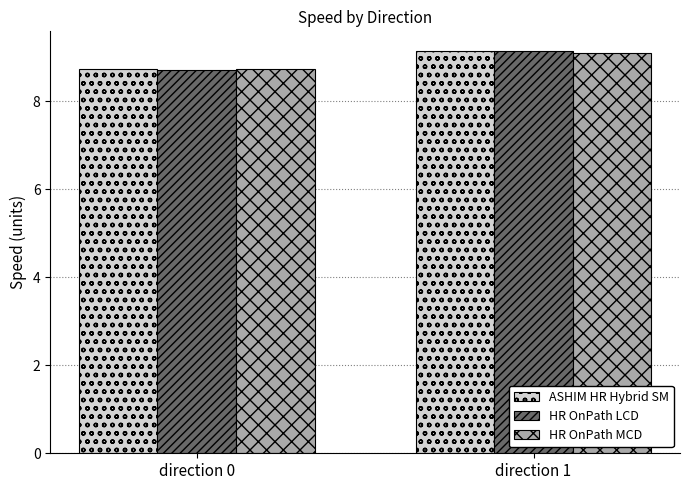

List the labels in order of ASHIM HR Hybrid SM value, smallest first.

direction 0, direction 1